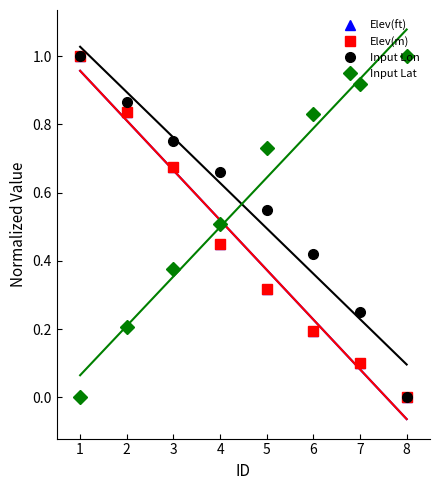

Read the Elev(m) value at 1.

1.0